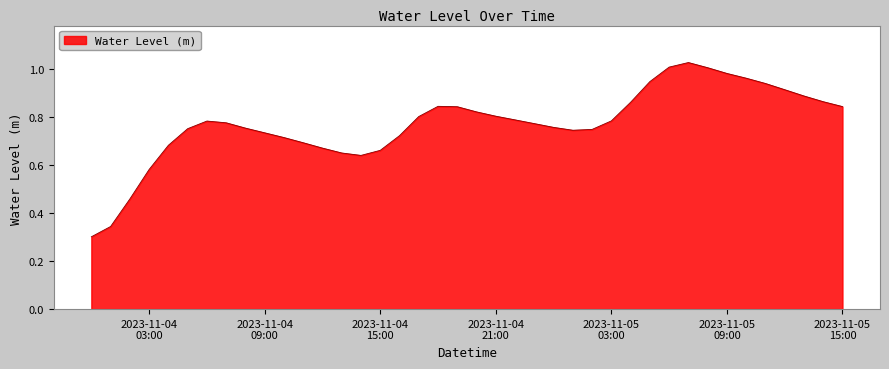

What is the difference between the second highest and second lowest values?

0.7